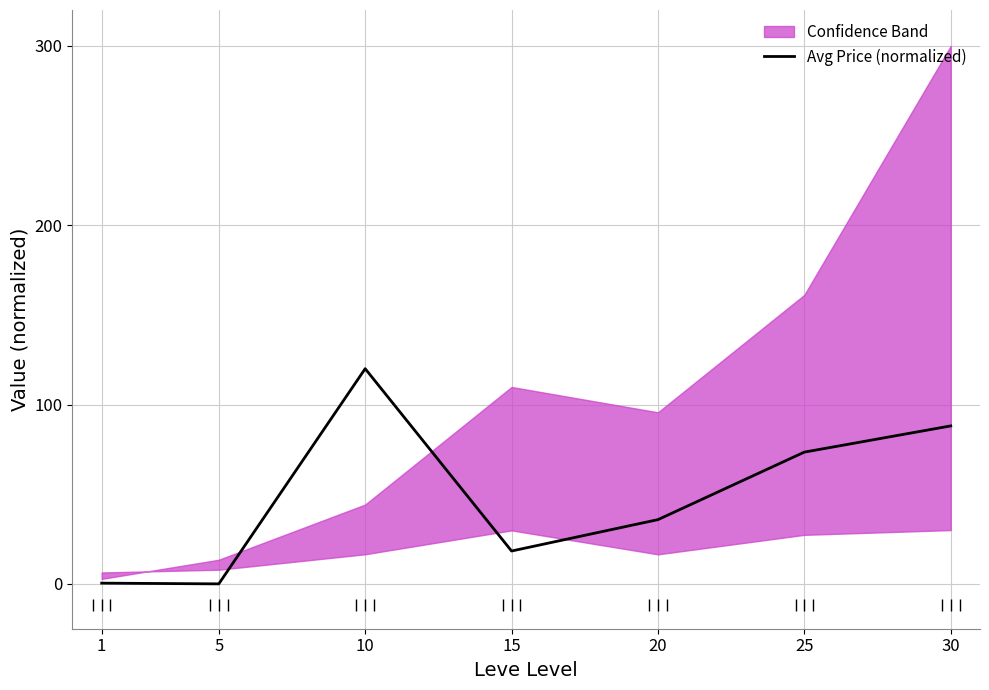

What is the difference between the second highest and minimum values?

88.1